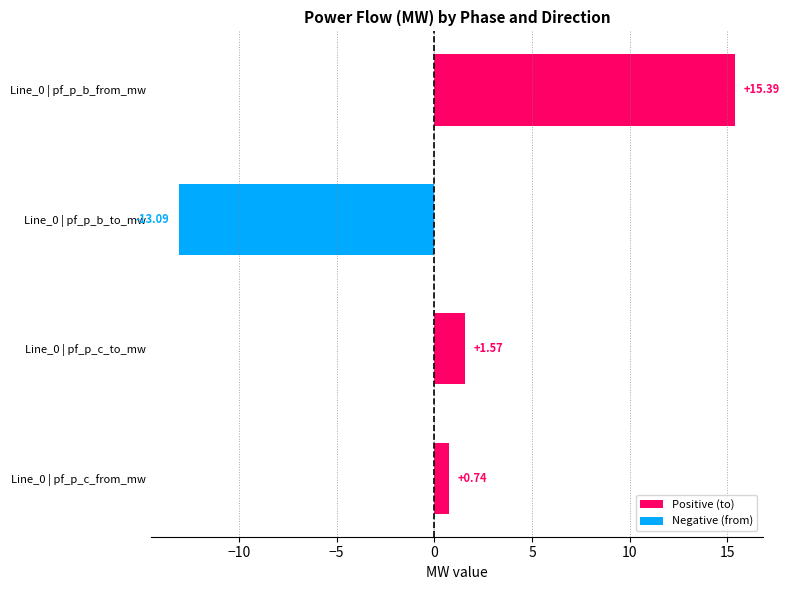

Rank the categories by value from lowest to highest.

Line_0 | pf_p_b_to_mw, Line_0 | pf_p_c_from_mw, Line_0 | pf_p_c_to_mw, Line_0 | pf_p_b_from_mw